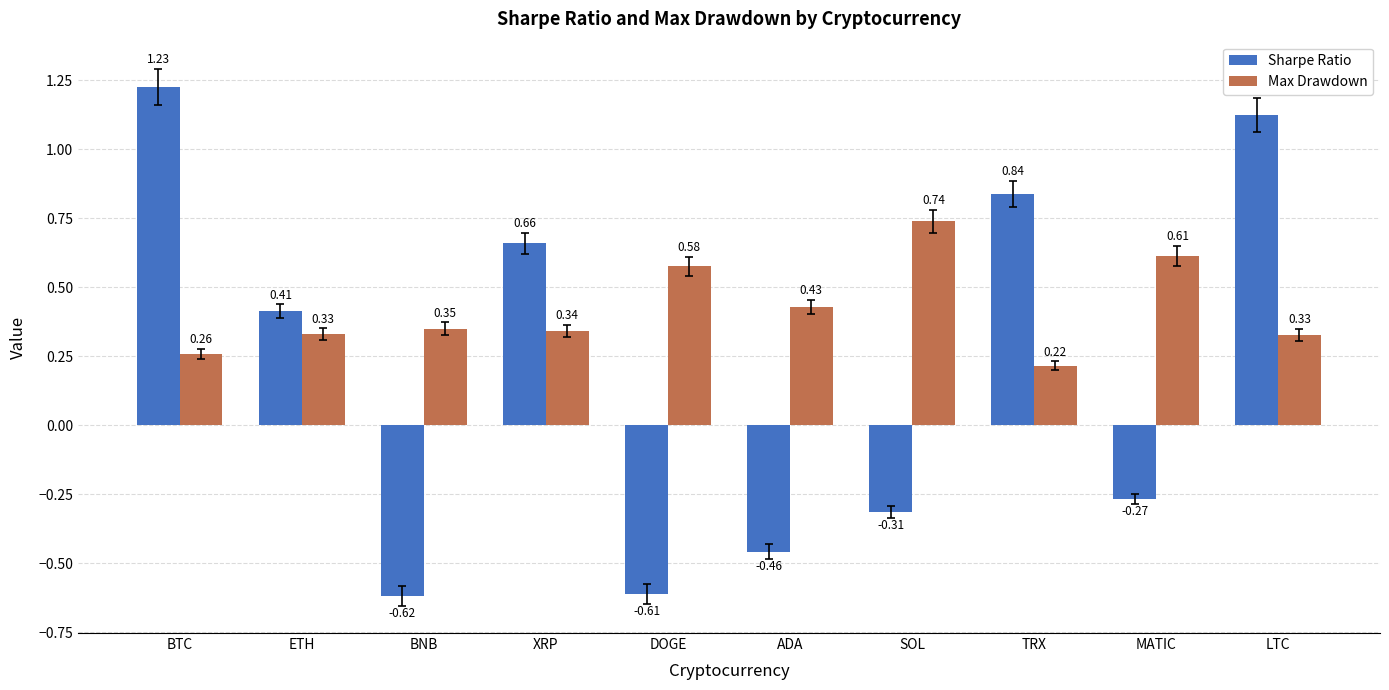

What is the sum of all Sharpe Ratio values?

2.0